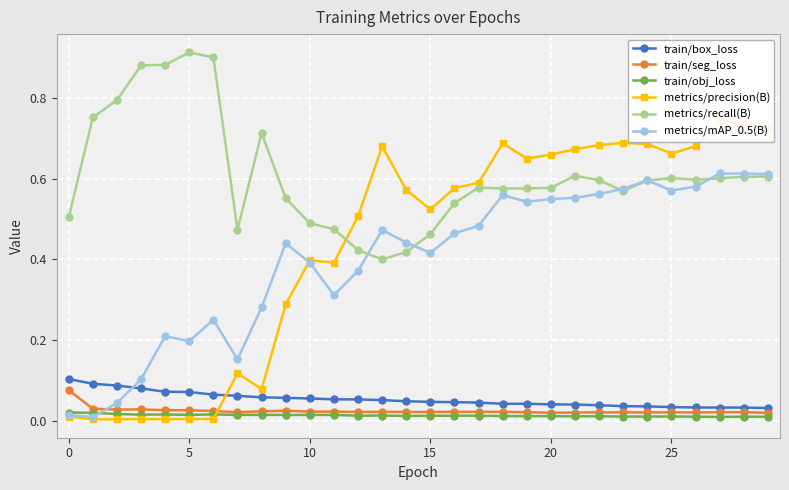

How many distinct data groups are displayed?

6